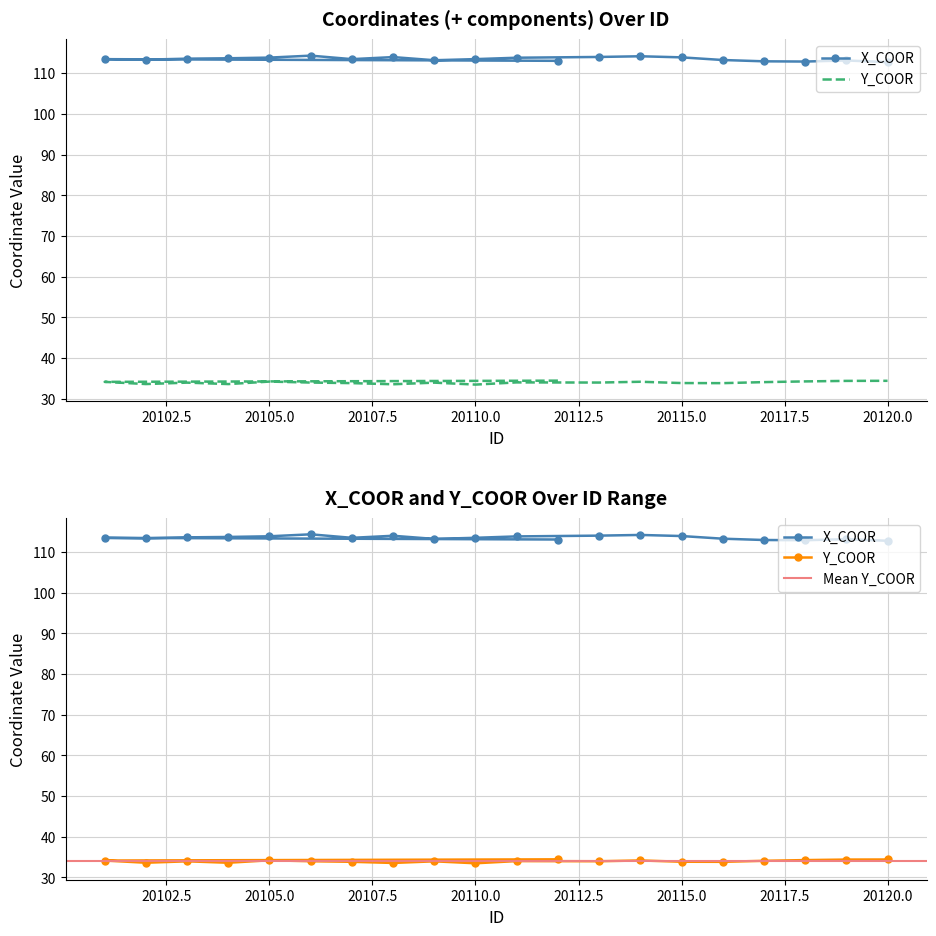

The X_COOR series shows 59.0 at 20112. True or false?

False